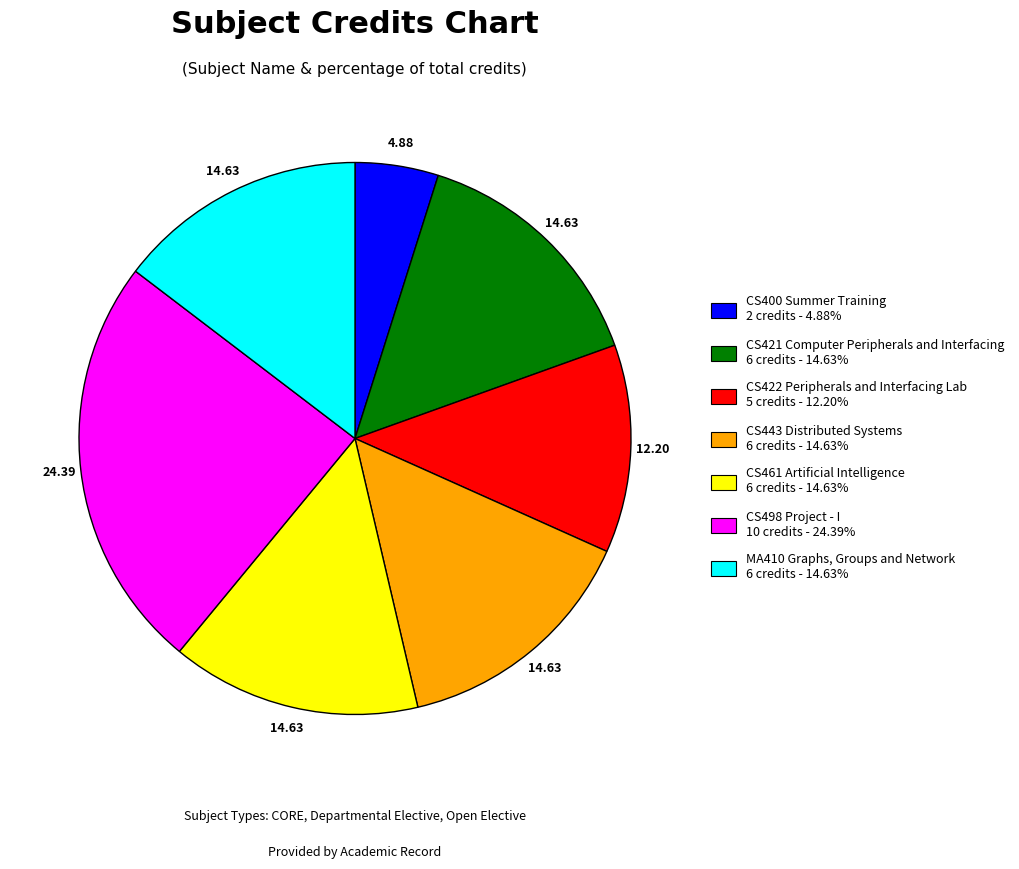

Which slice is the smallest?

CS400 Summer Training